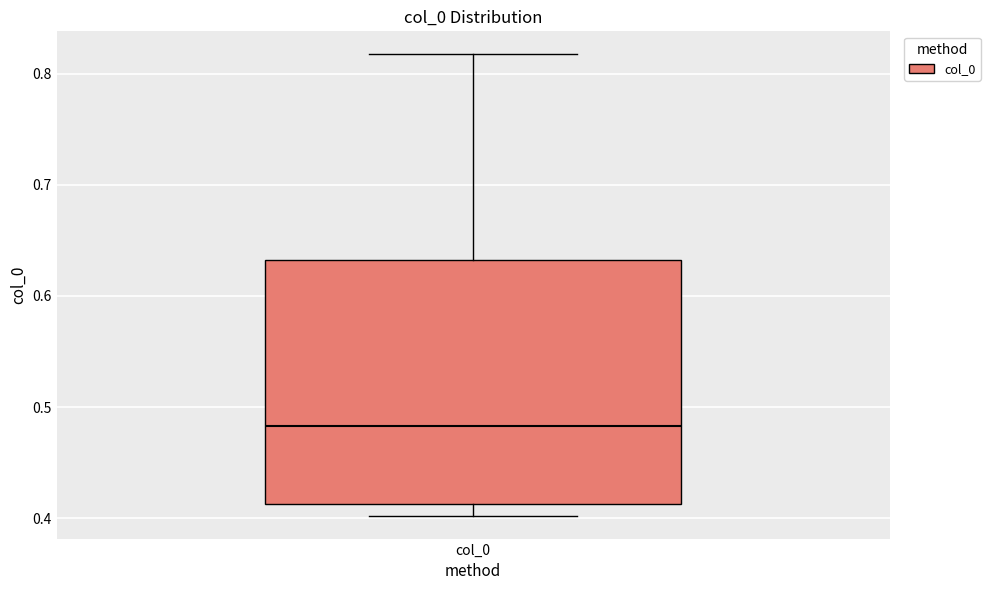

Where does the median line of the box for col_0 sit on the y-axis? The values are not printed on the chart, so give them approximately, as read against the axis.

0.48